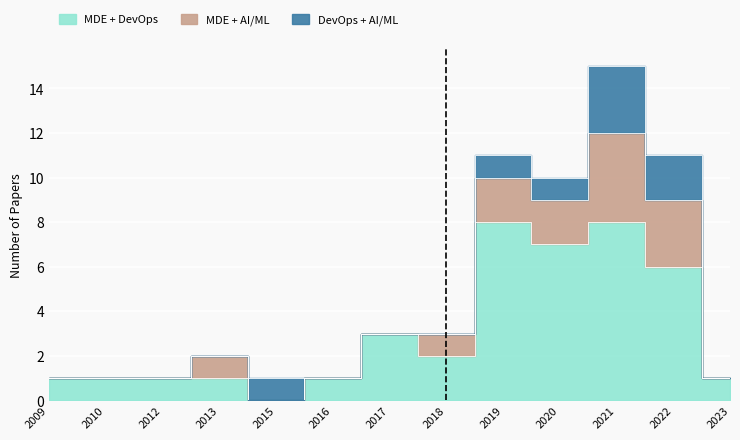

What is the difference between the maximum and minimum values in the MDE + AI/ML series?

4